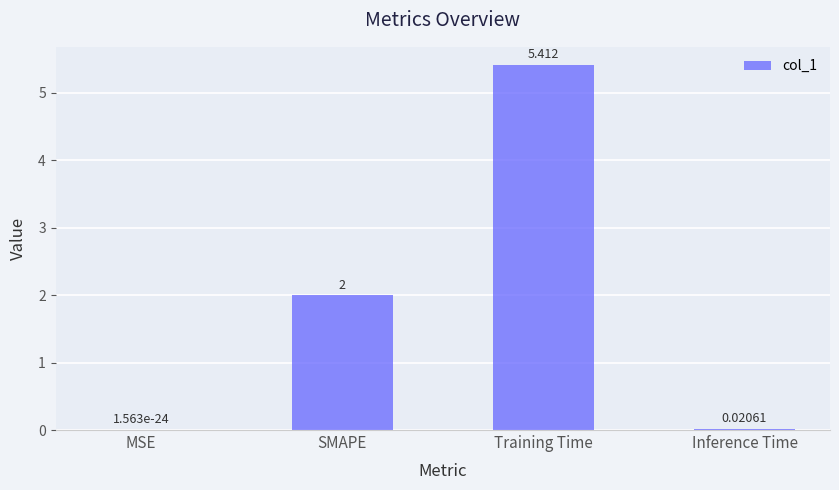

At which category does the chart reach its peak across all series?

Training Time